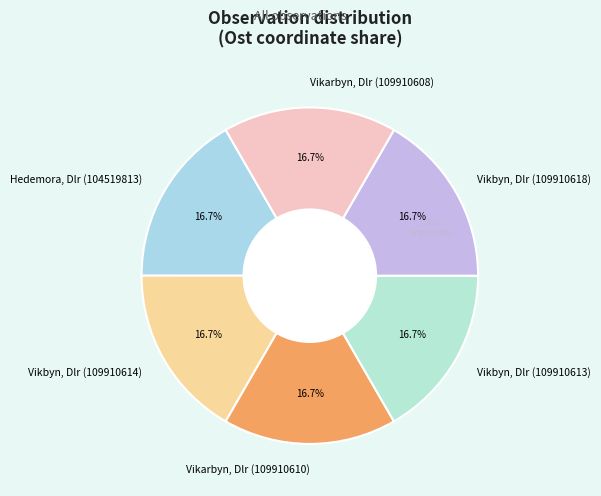

How much of the chart is everything except Vikarbyn, Dlr (109910608)?

83.3%